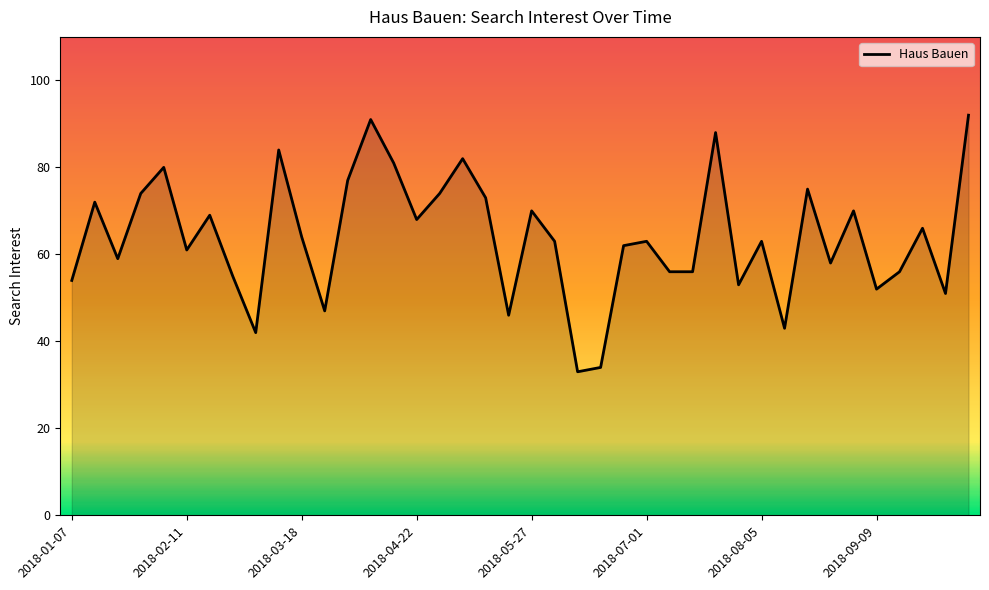

What is the minimum value shown in the chart?

33